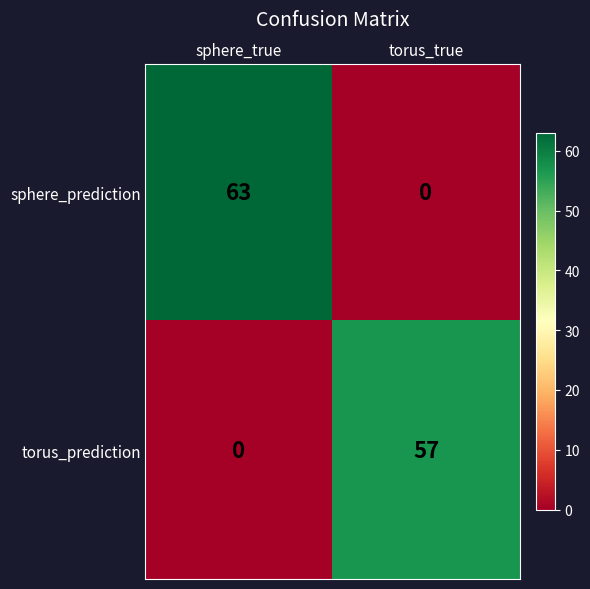

Rank the series at sphere_true from lowest to highest value.

torus_prediction, sphere_prediction